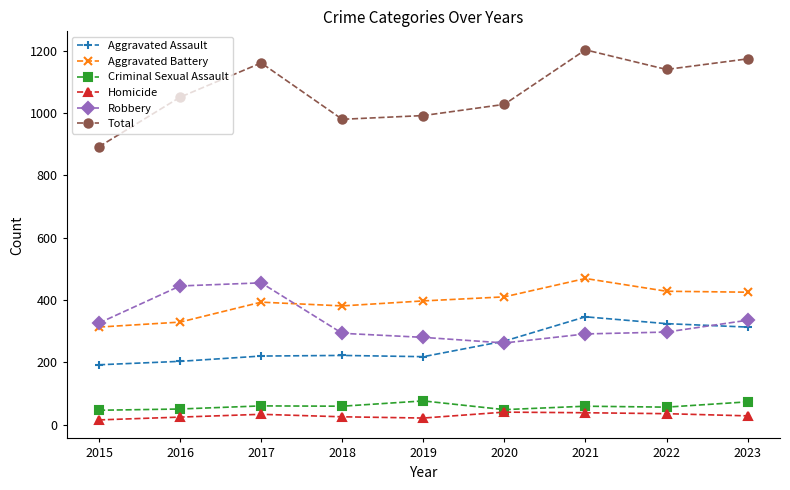

True or false: Criminal Sexual Assault has more than 0 interior local peaks.

True